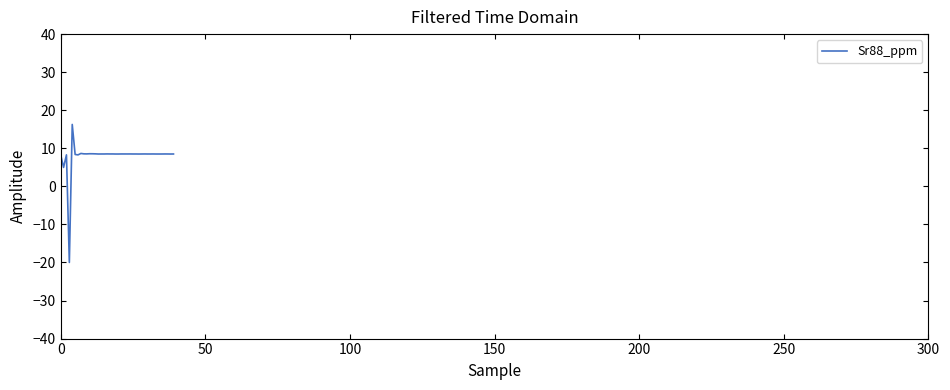

What is the minimum value shown in the chart?

-20.0